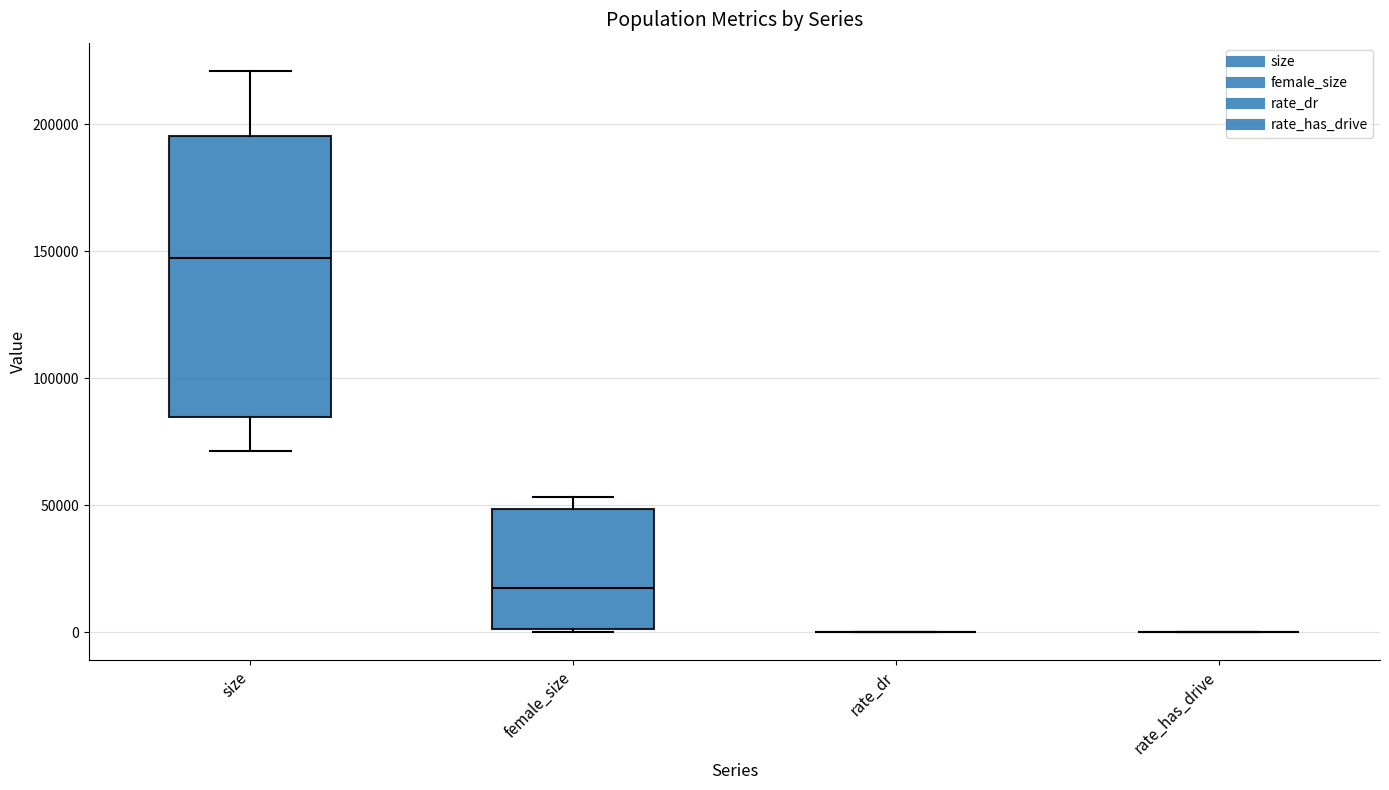

Reading left to right, transcribe this box plot: for each box, give where its median line is, the range the box spans, and where its two whiskers end, as read against the y-axis. The values are not printed on the chart, so give them approximately, as read against the axis.

size: median 145000, box 85000 to 195000, whiskers 70000 to 220000
female_size: median 15000, box 0 to 50000, whiskers 0 to 55000
rate_dr: box collapsed to a line at 0, whiskers 0 to 0
rate_has_drive: box collapsed to a line at 0, whiskers 0 to 0